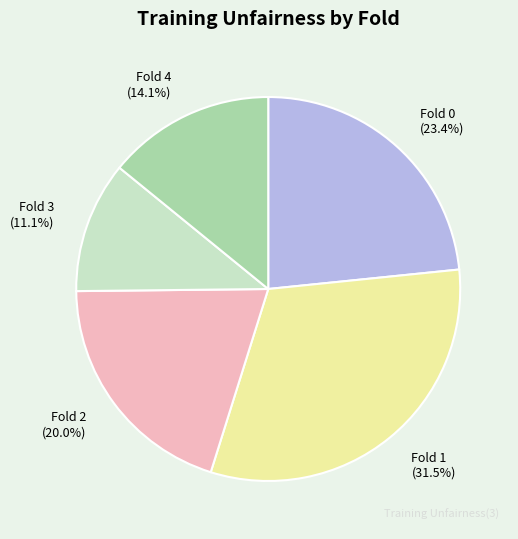

How many slices are in this pie chart?

5